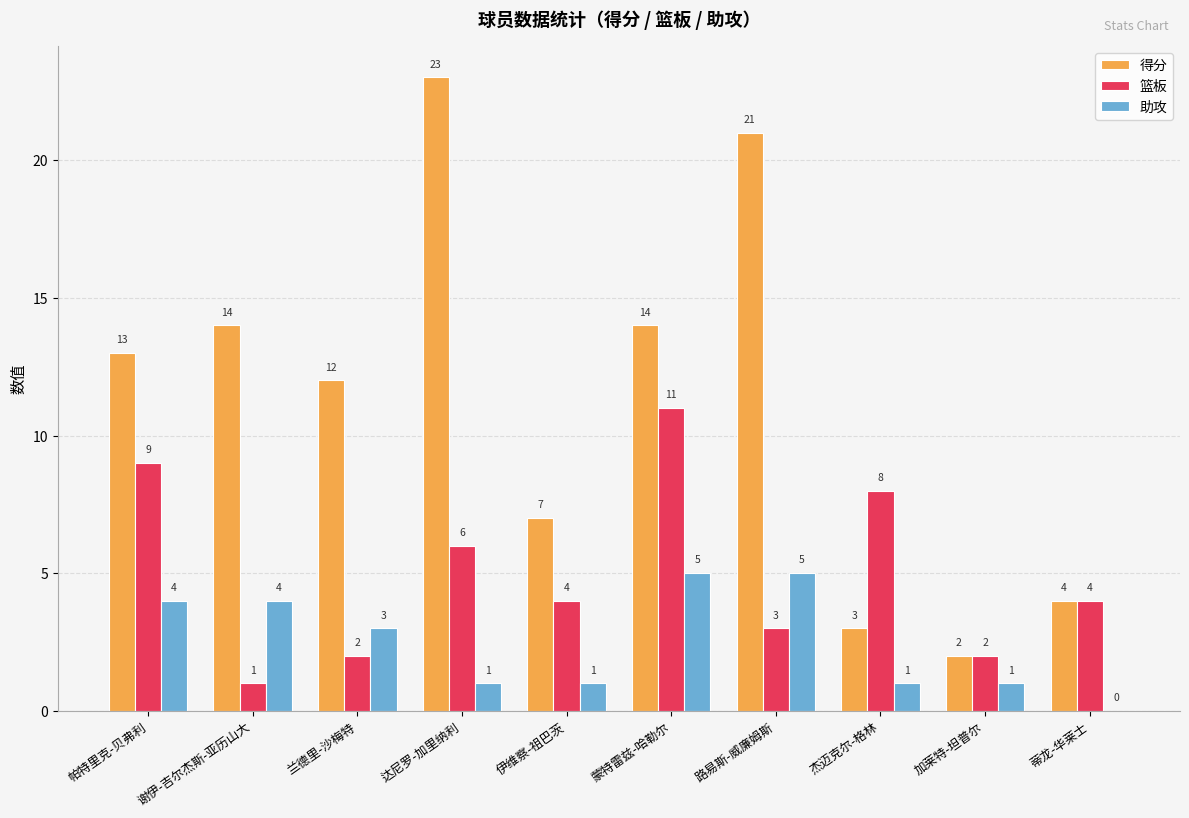

What is the maximum value for 得分?

23